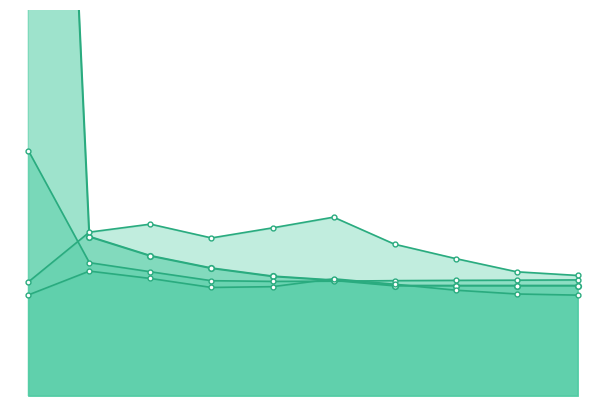

How many lines are shown in the chart?

4